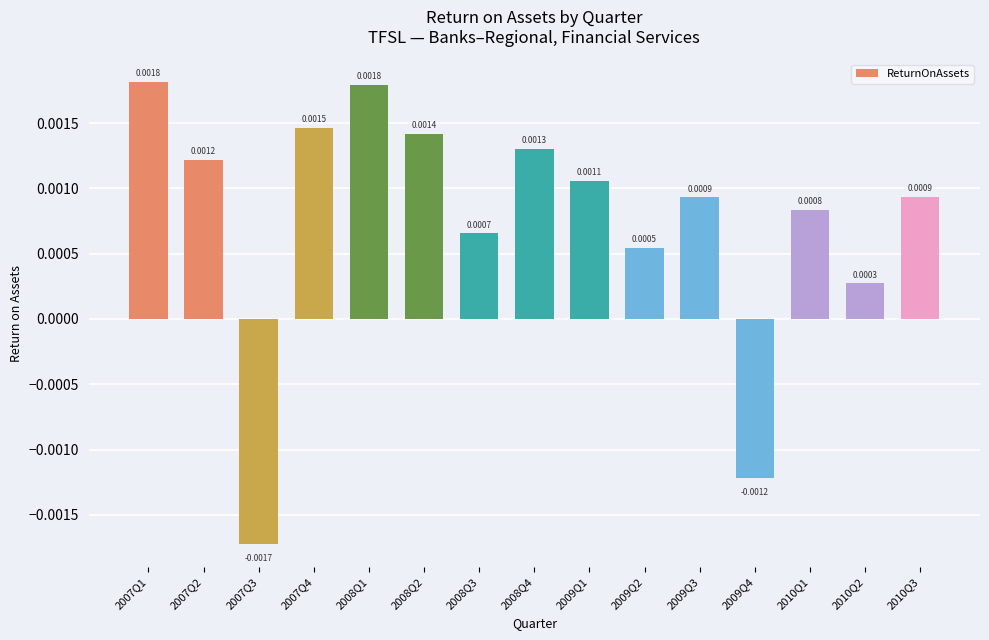

What is the label of the 9th bar from the left?

2009Q1